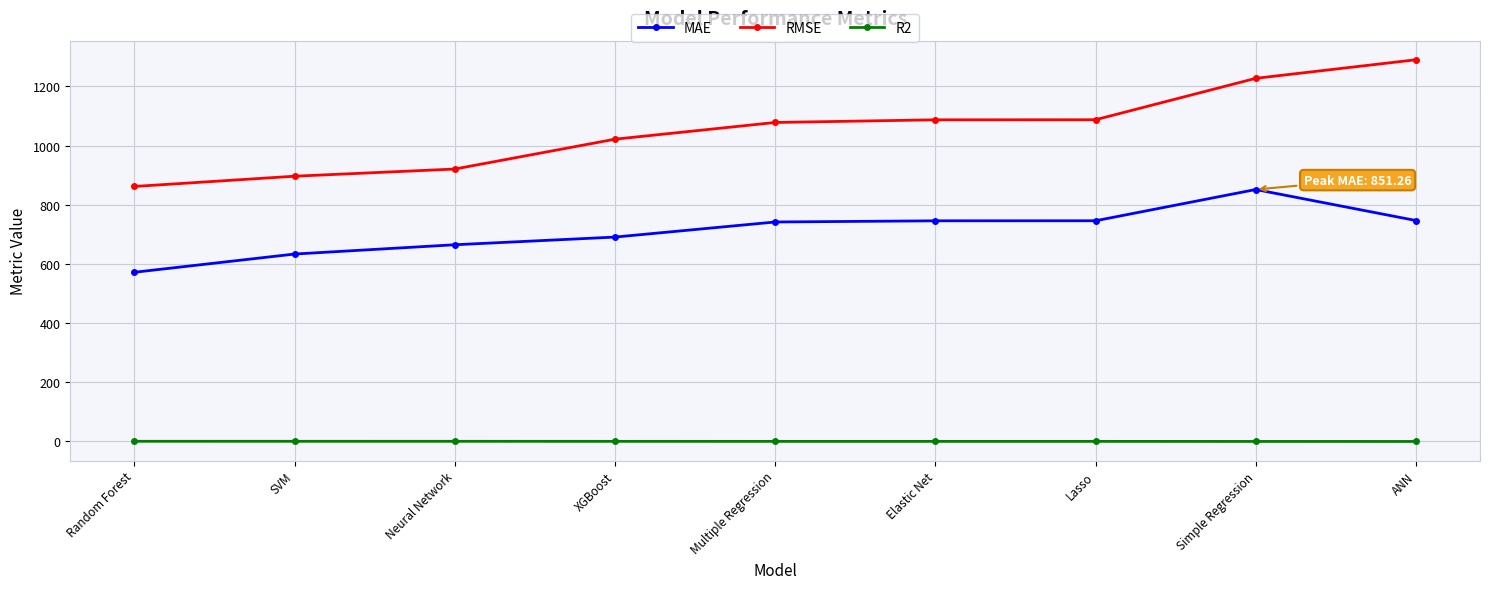

What is the average value of the R2 series?

0.3